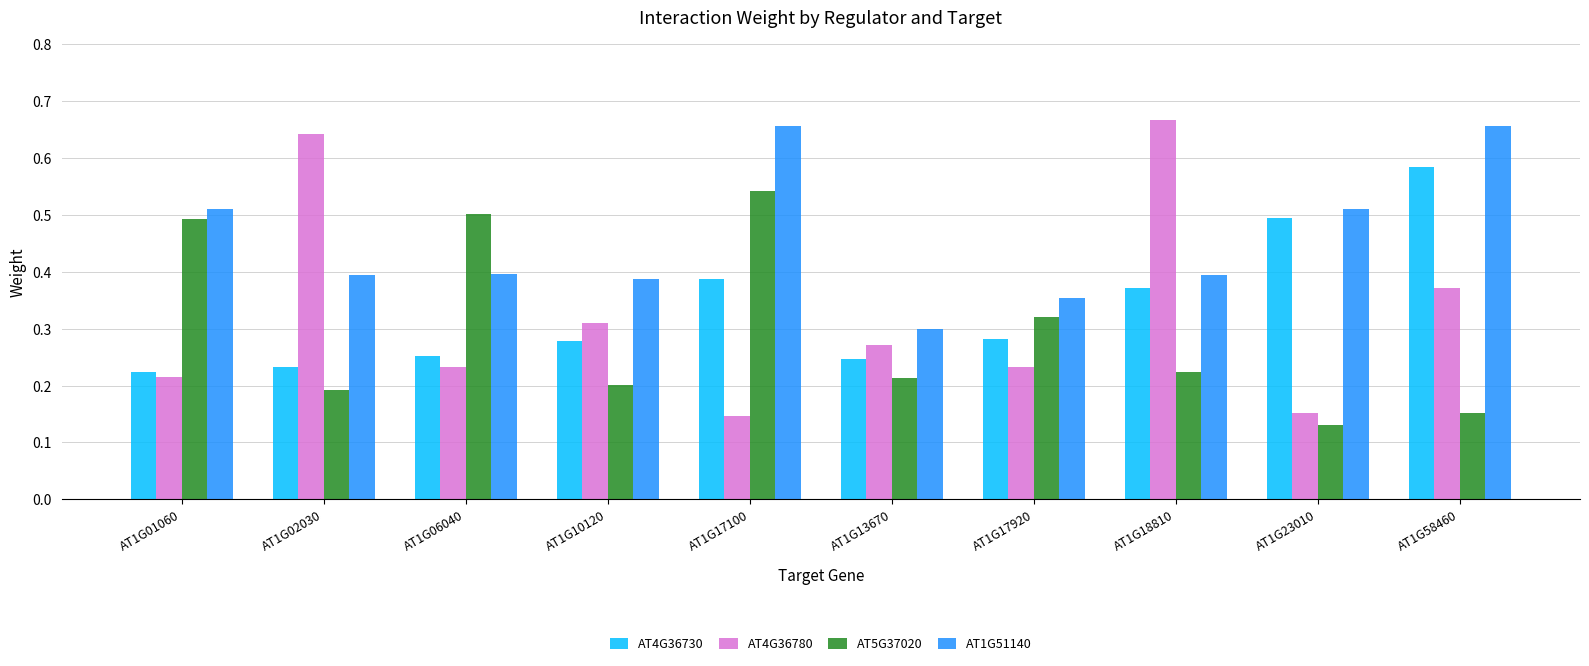

At which category is the sum across all series the highest?

AT1G58460